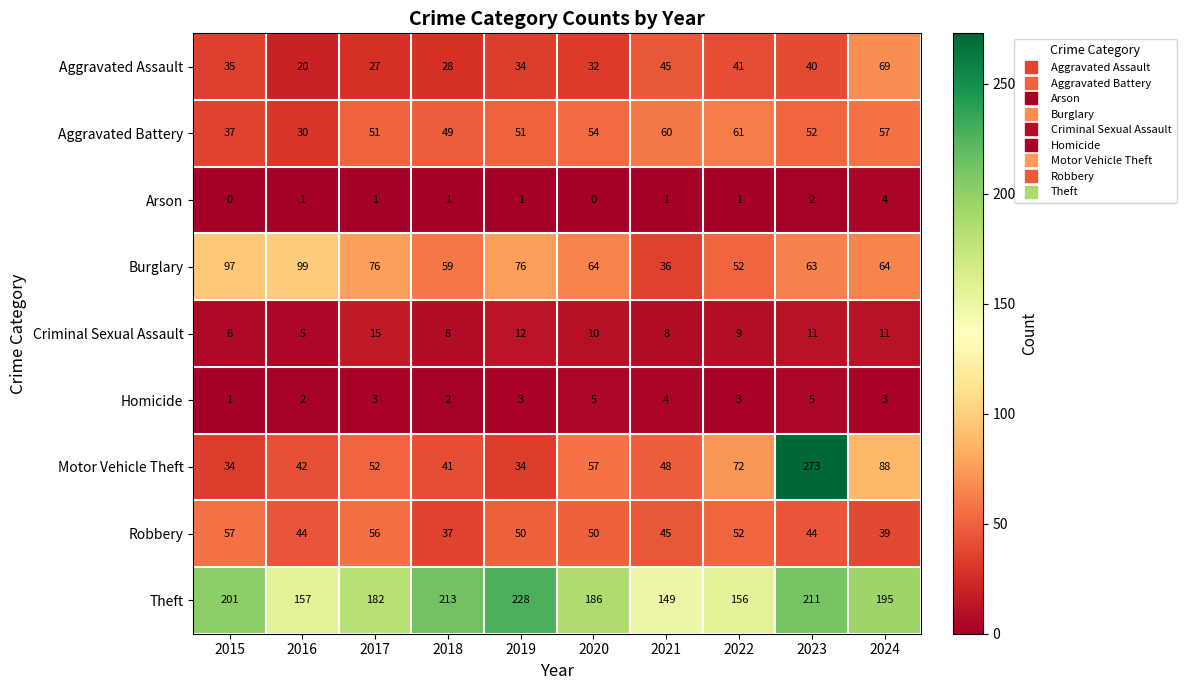

Where is Theft nearest to the value 188?

2020